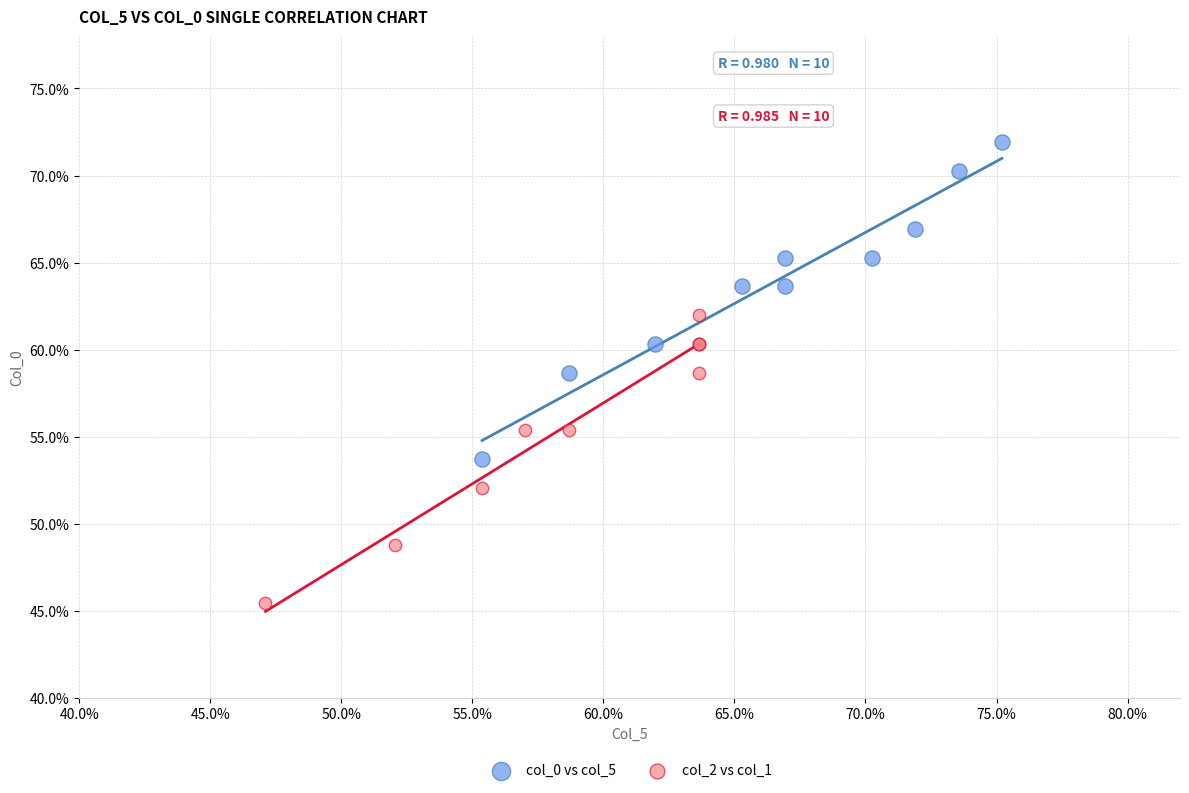

What are all the series names shown in the legend?

col_0 vs col_5, col_2 vs col_1